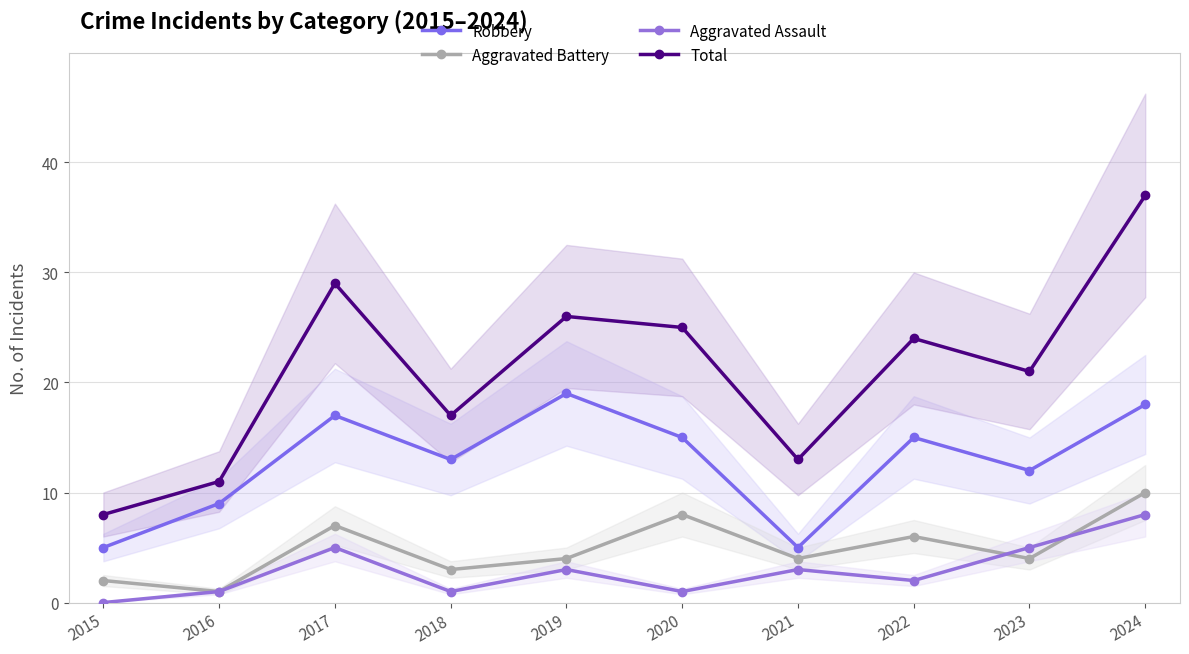

Reading left to right, list all the values displayed in this chart.

Robbery: 2015=5	2016=9	2017=17	2018=13	2019=19	2020=15	2021=5	2022=15	2023=12	2024=18
Aggravated Battery: 2015=2	2016=1	2017=7	2018=3	2019=4	2020=8	2021=4	2022=6	2023=4	2024=10
Aggravated Assault: 2015=0	2016=1	2017=5	2018=1	2019=3	2020=1	2021=3	2022=2	2023=5	2024=8
Total: 2015=8	2016=11	2017=29	2018=17	2019=26	2020=25	2021=13	2022=24	2023=21	2024=37